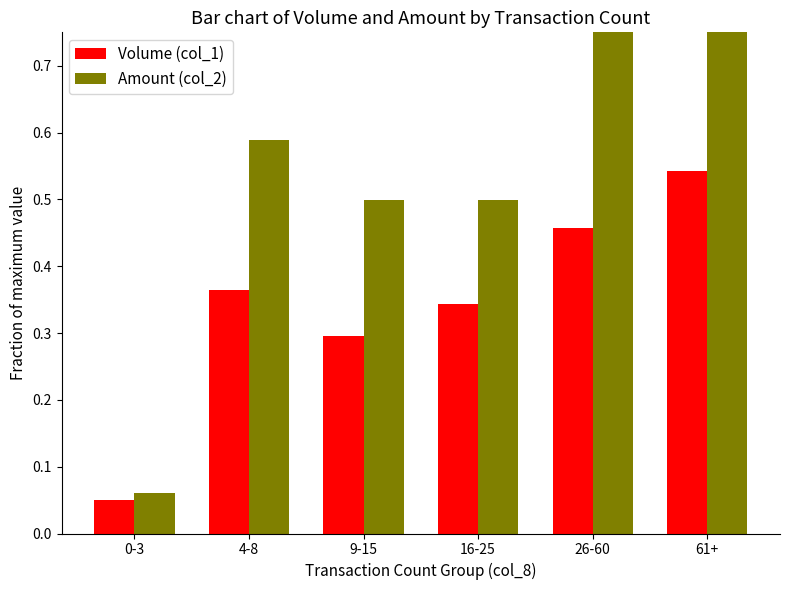

Reading right to left, transcribe all the data shown in this chart.

Volume (col_1): 61+=0.5	26-60=0.5	16-25=0.3	9-15=0.3	4-8=0.4	0-3=0.1
Amount (col_2): 61+=1.0	26-60=0.8	16-25=0.5	9-15=0.5	4-8=0.6	0-3=0.1